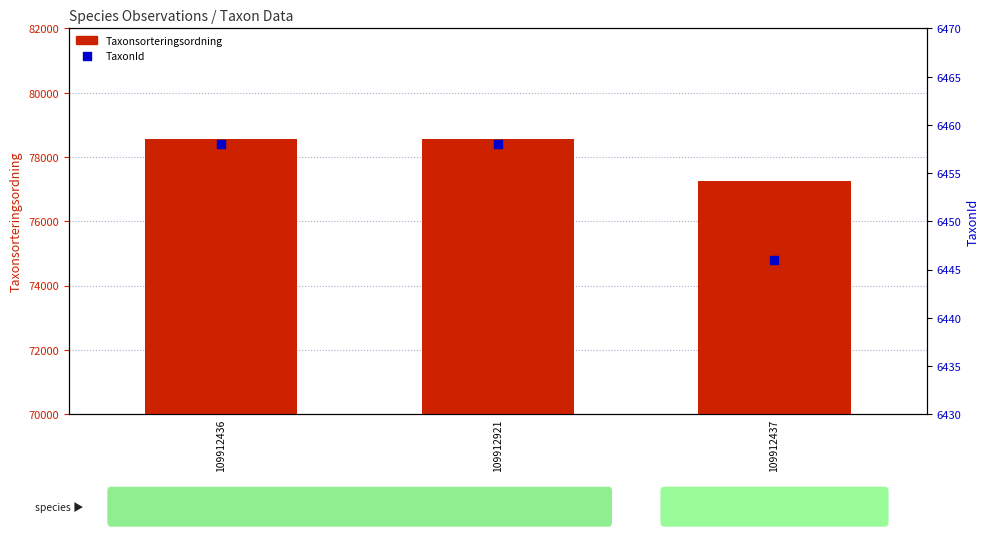

What are all the series names shown in the legend?

Taxonsorteringsordning, TaxonId